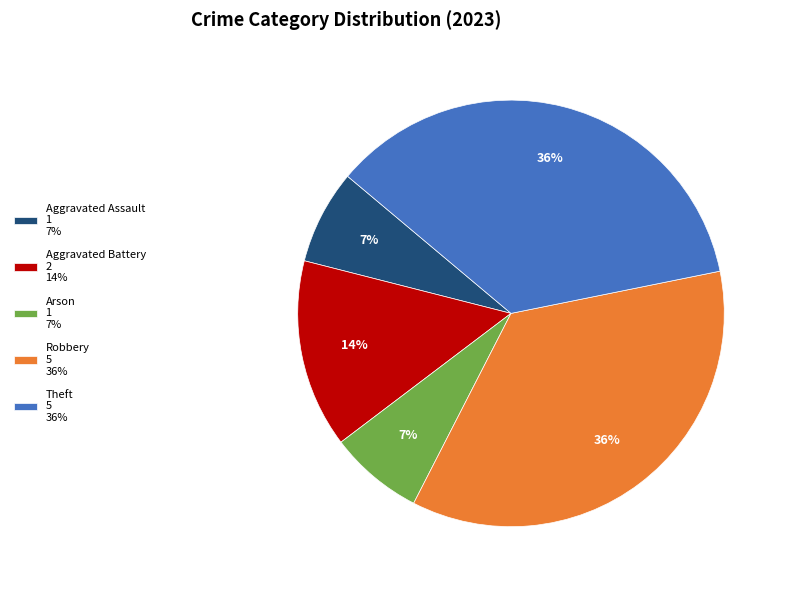

To the nearest percent, what portion does Aggravated Assault represent?

7%